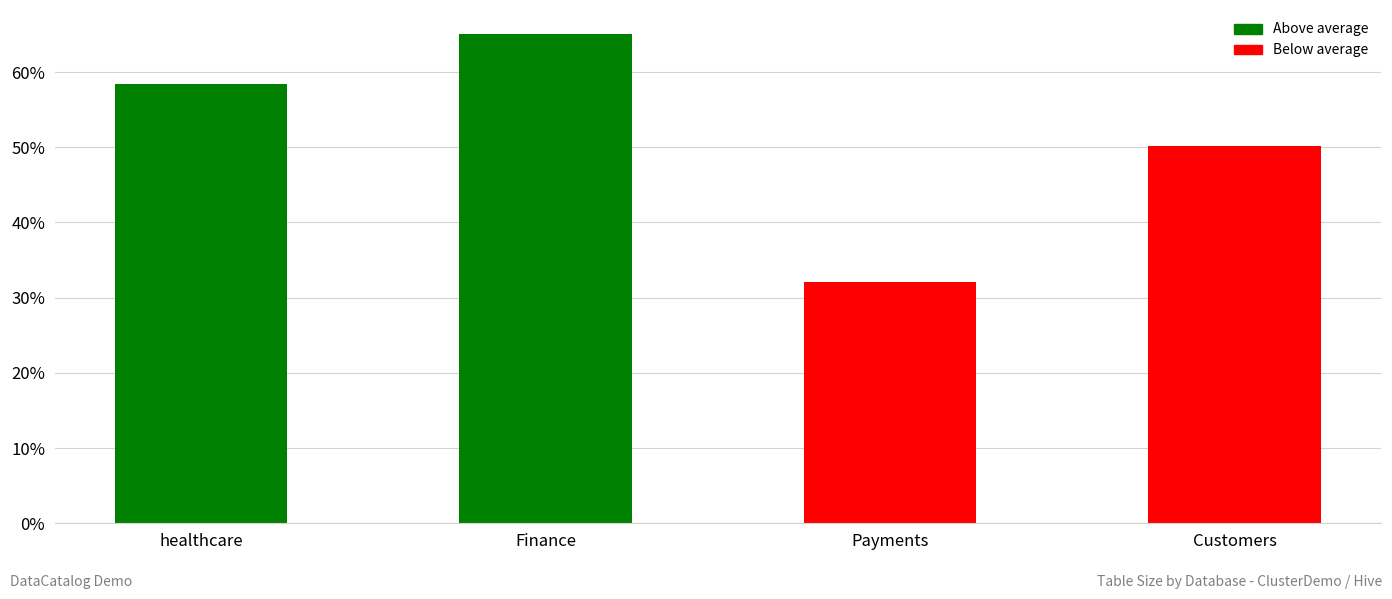

Where is the data nearest to the value 48?

Customers